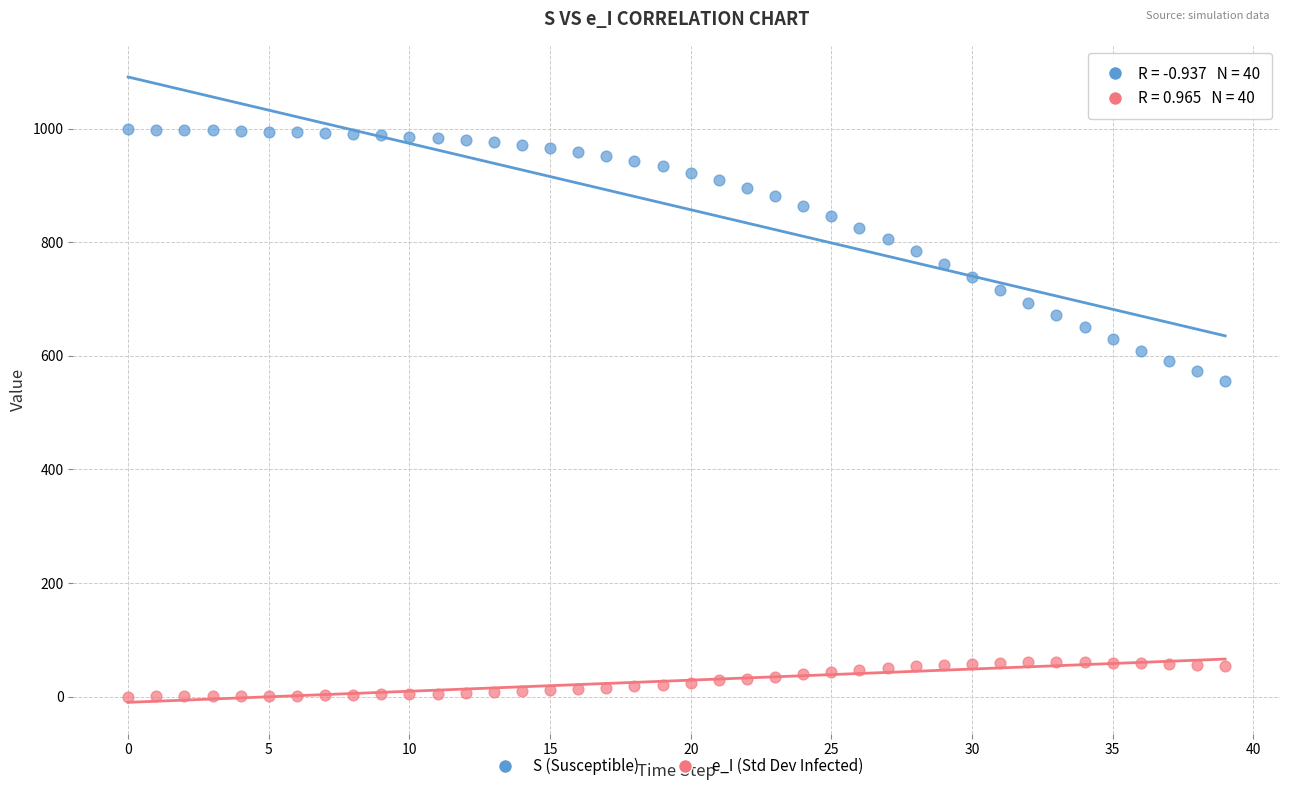

Across all series, what Y value is closest to 499?

556.4